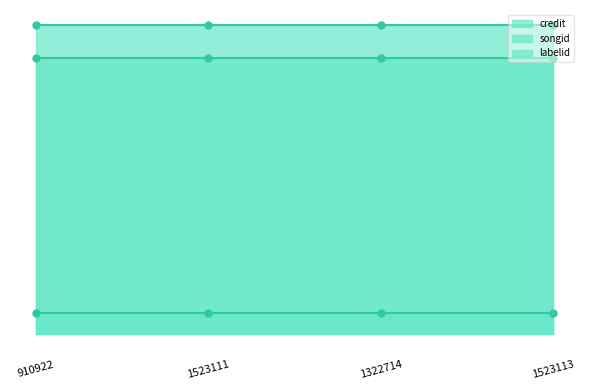

What is the label of the 2nd point from the right?

1322714